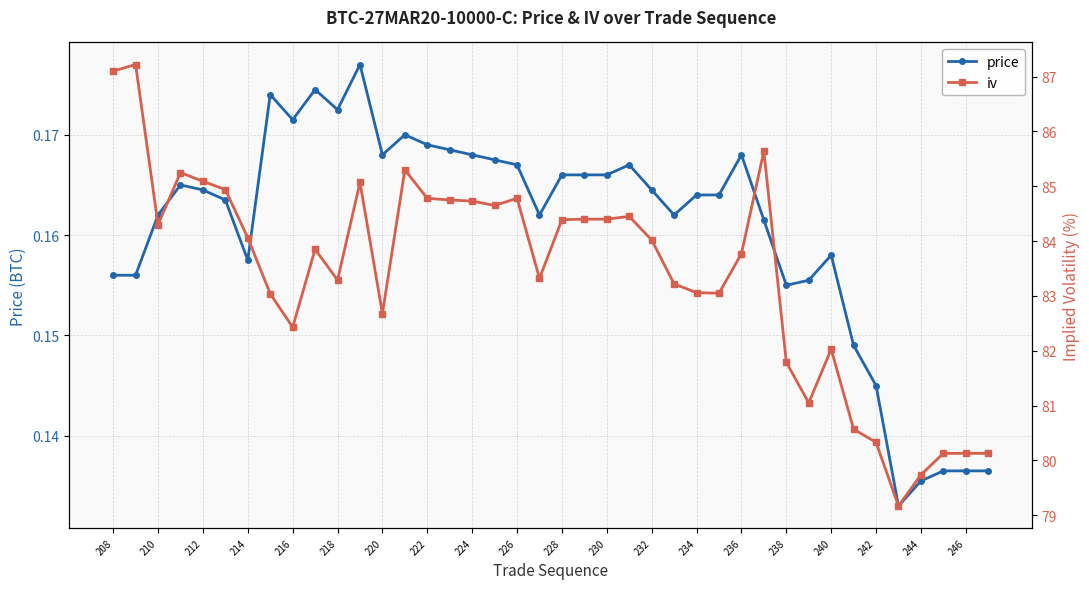

Count the price values in the range 0 to 1.

40